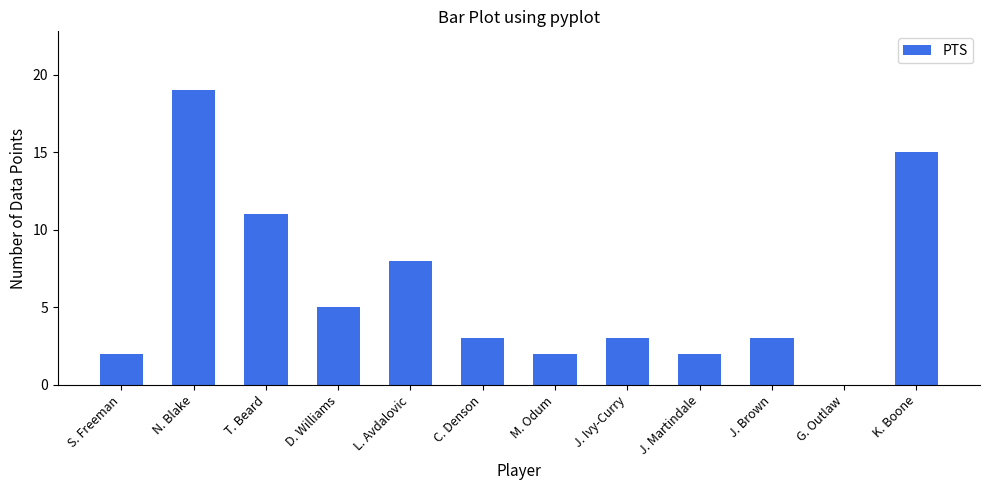

The value at T. Beard is 11. True or false?

True